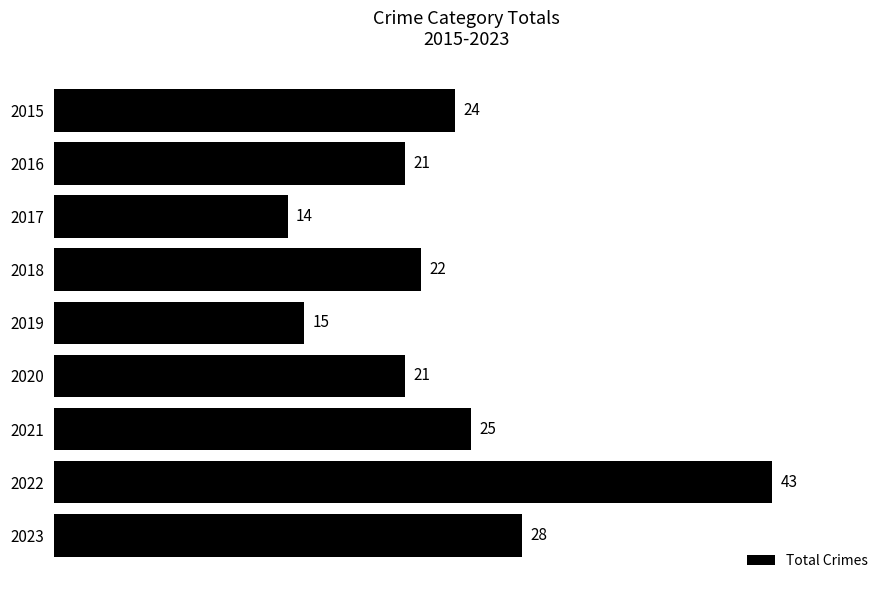

What is the smallest value displayed?

14